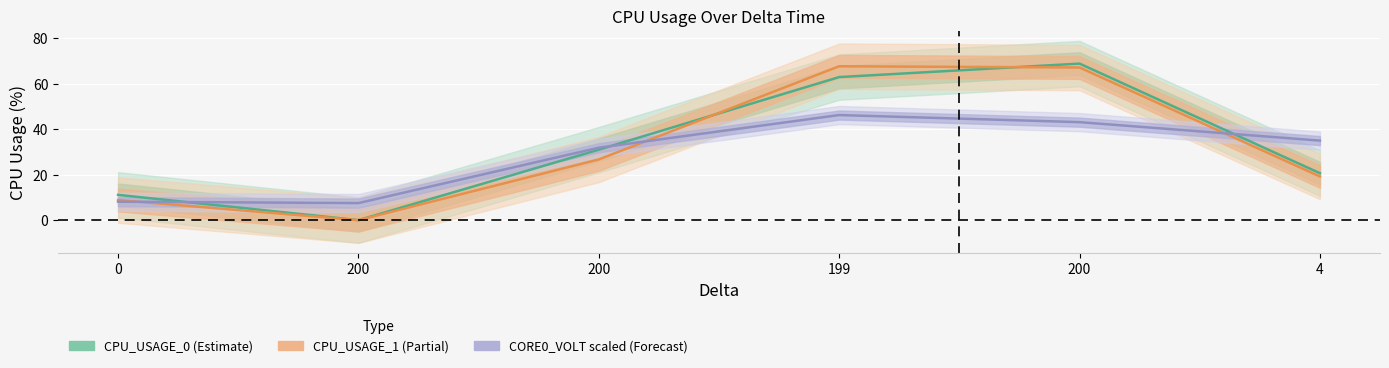

What is the minimum value for CORE0_VOLT (scaled)?

7.5